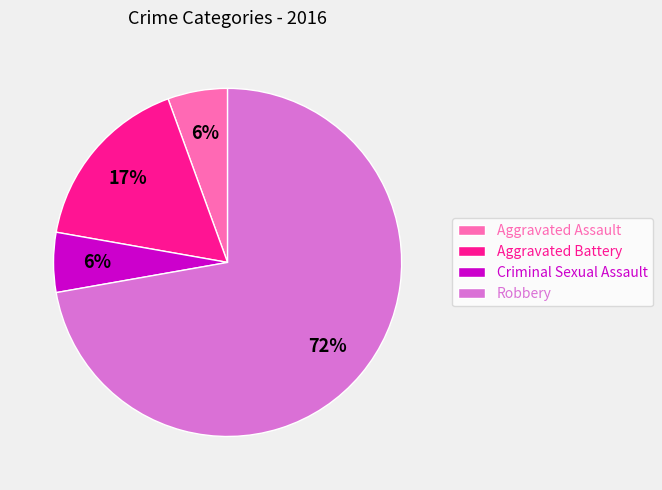

Do Robbery and Aggravated Assault together represent more than half of the pie?

Yes